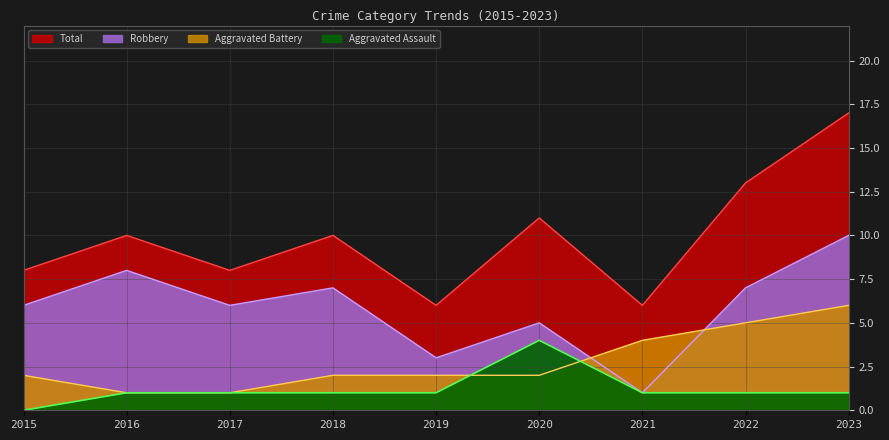

What is the total value across all series at 2021?

12